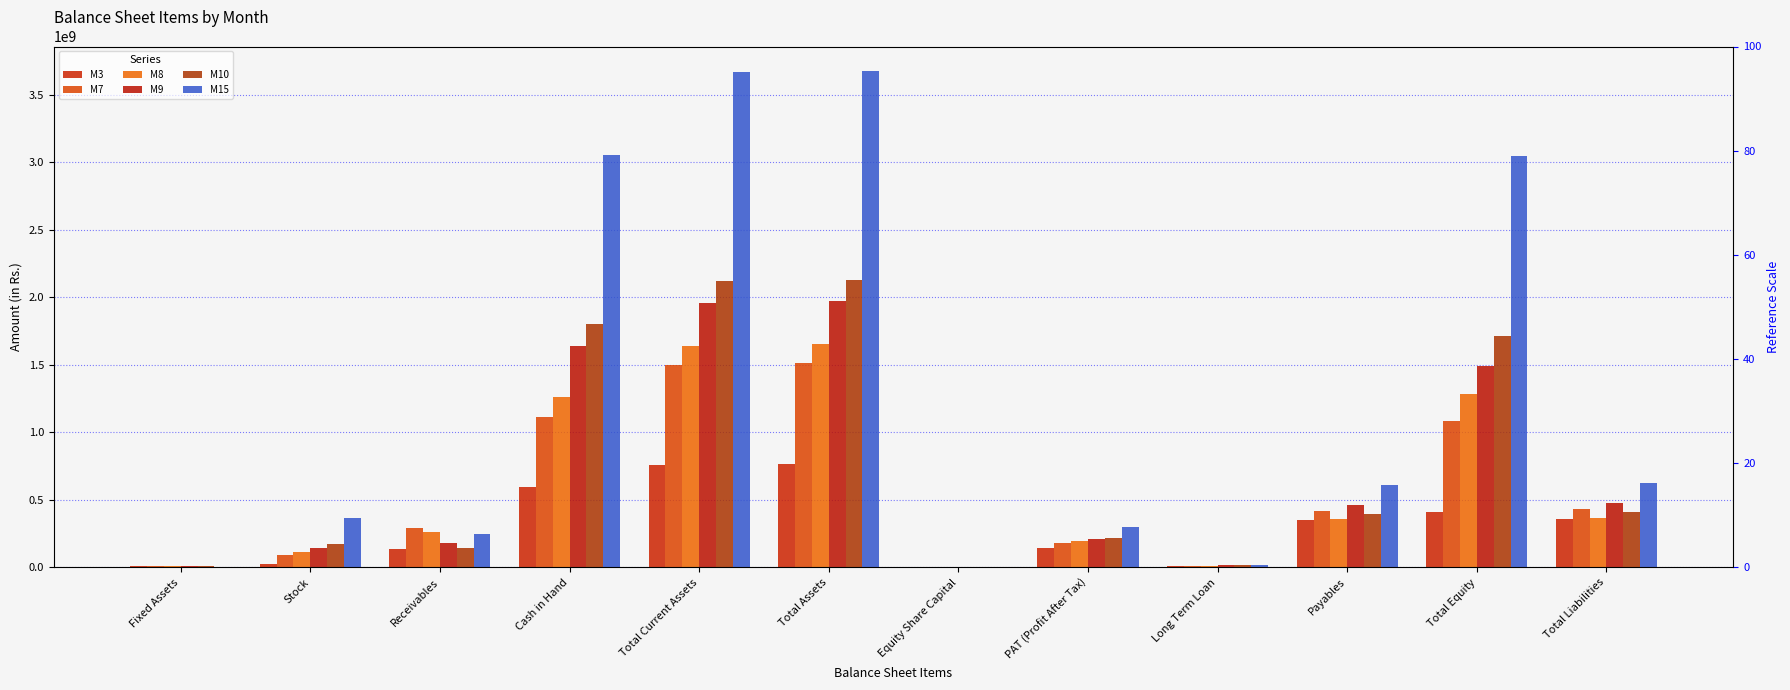

The M7 series shows 68803614.1 at PAT (Profit After Tax). True or false?

False